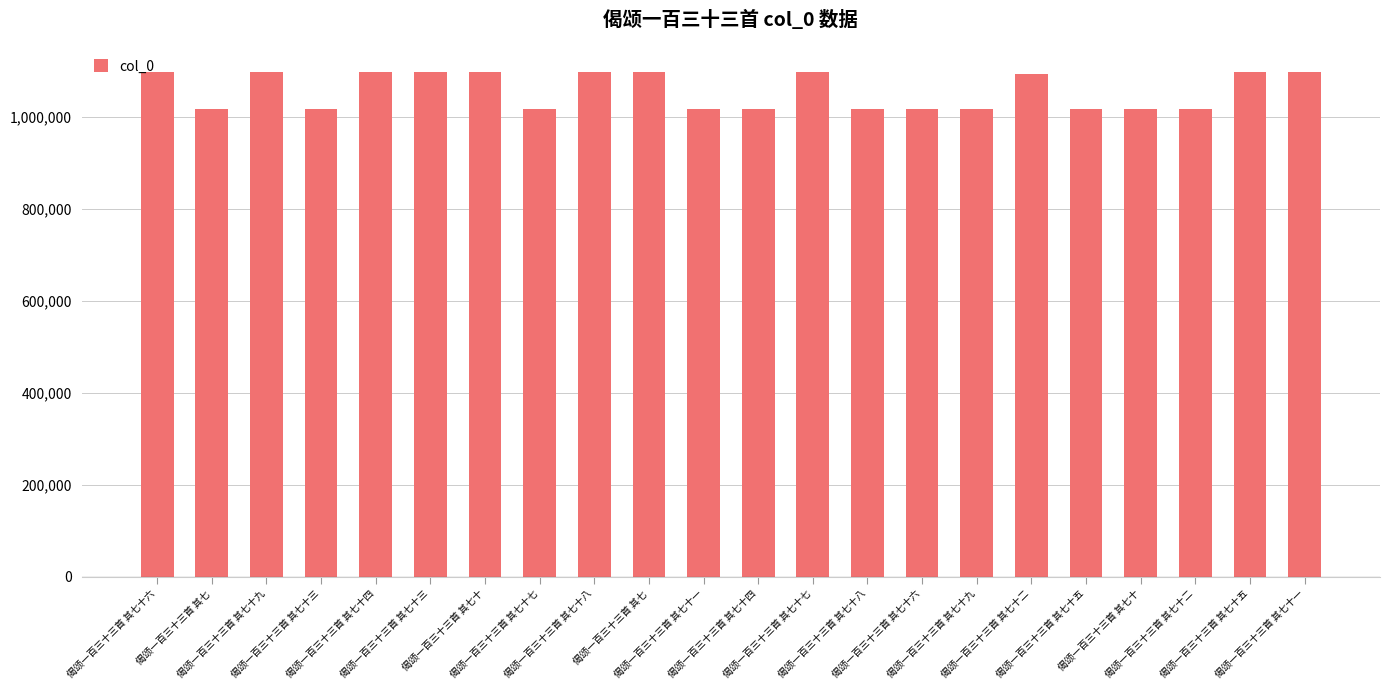

How many distinct data groups are displayed?

1